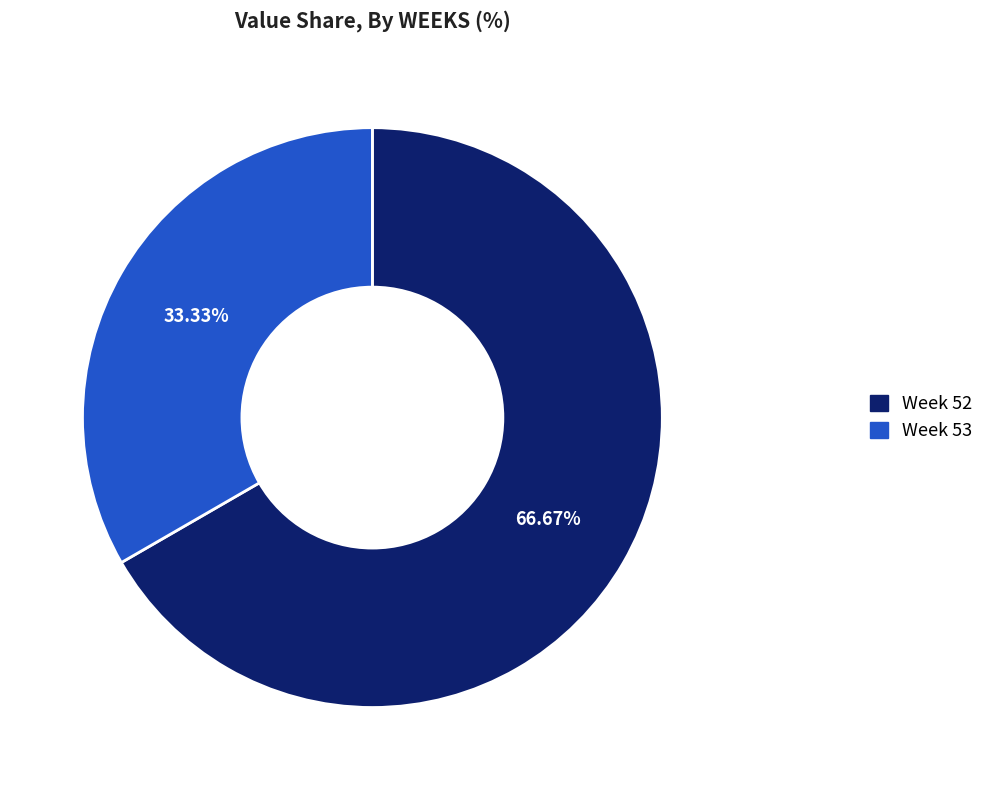

How many slices are in this pie chart?

2